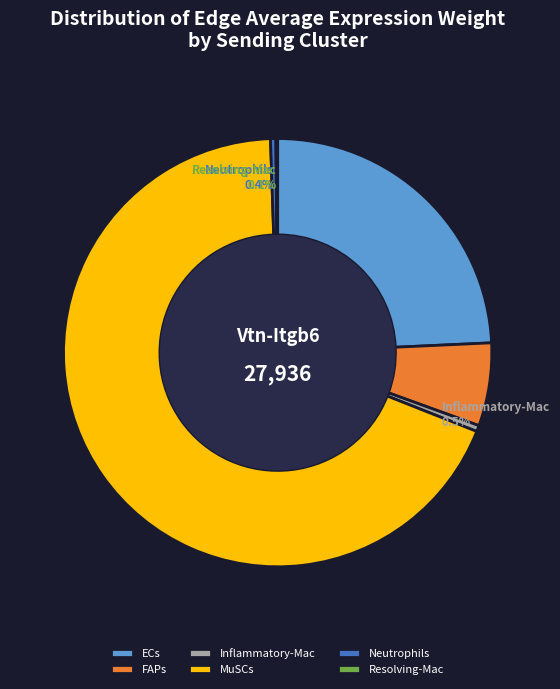

Does MuSCs account for over 50% of the chart?

Yes